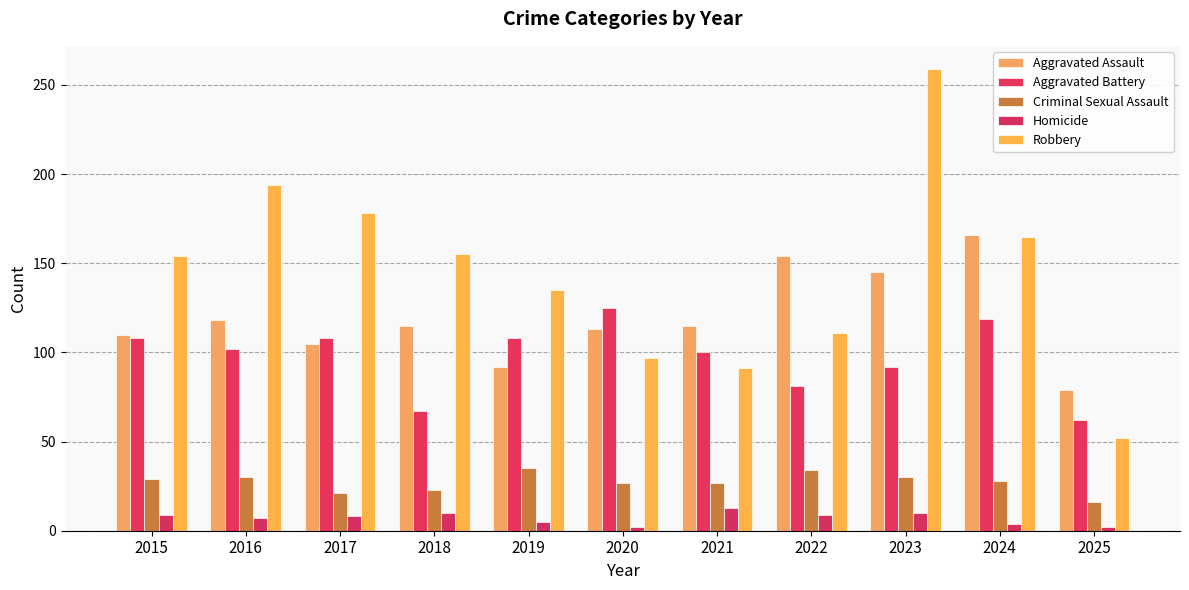

What is the approximate value of Homicide at 2023, to the nearest 10?

10